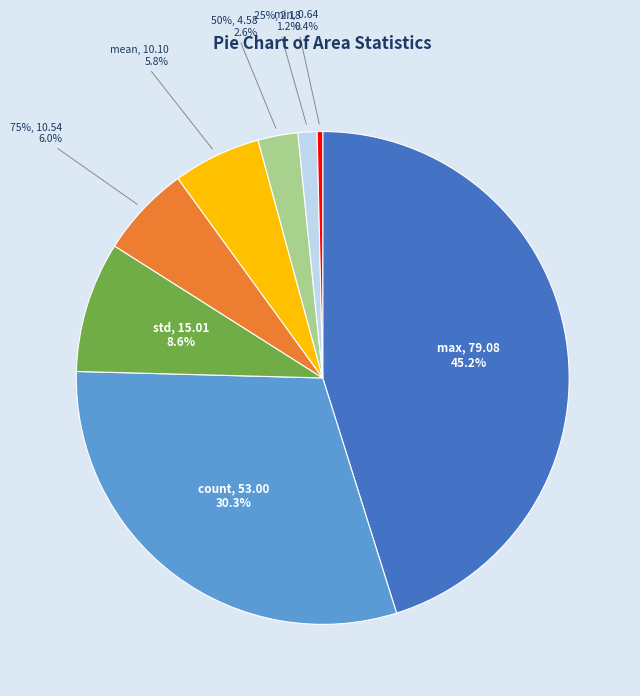

How many segments does this pie chart have?

8